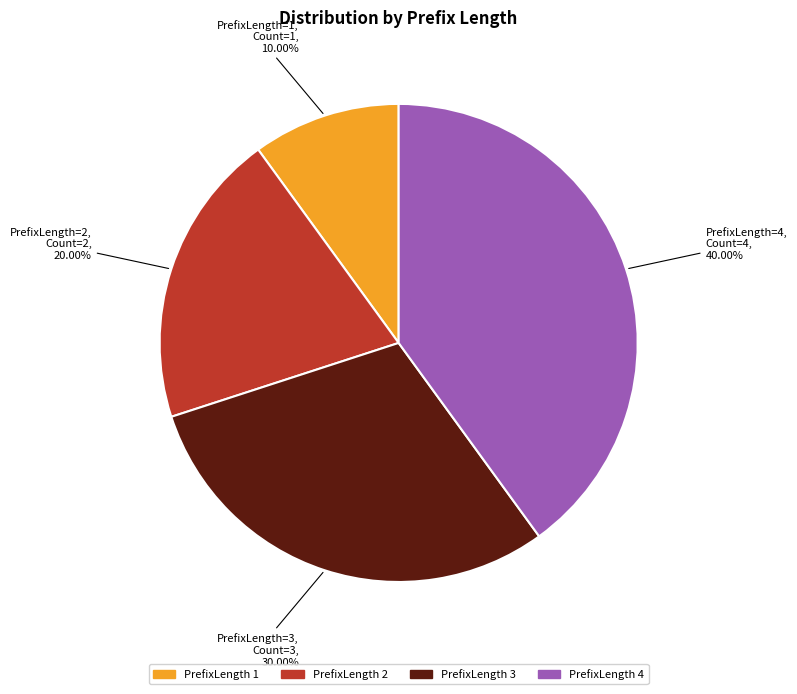

How many segments does this pie chart have?

4